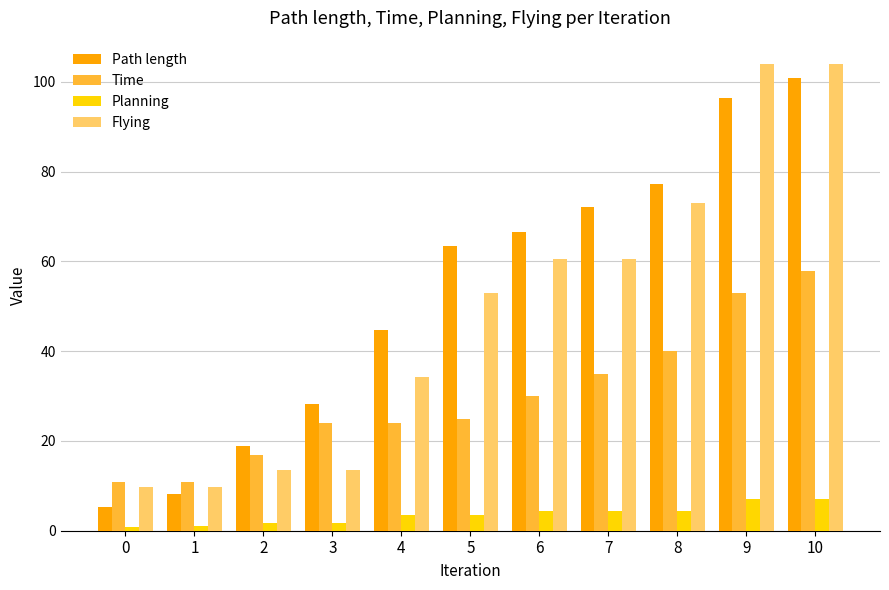

The Path length series shows 72.1 at 7. True or false?

True